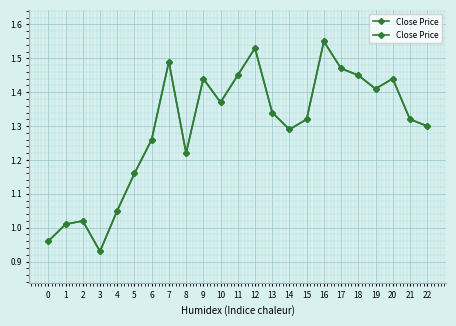

Reading left to right, transcribe all the data shown in this chart.

0=1.0	1=1.0	2=1.0	3=0.9	4=1.1	5=1.2	6=1.3	7=1.5	8=1.2	9=1.4	10=1.4	11=1.4	12=1.5	13=1.3	14=1.3	15=1.3	16=1.6	17=1.5	18=1.4	19=1.4	20=1.4	21=1.3	22=1.3